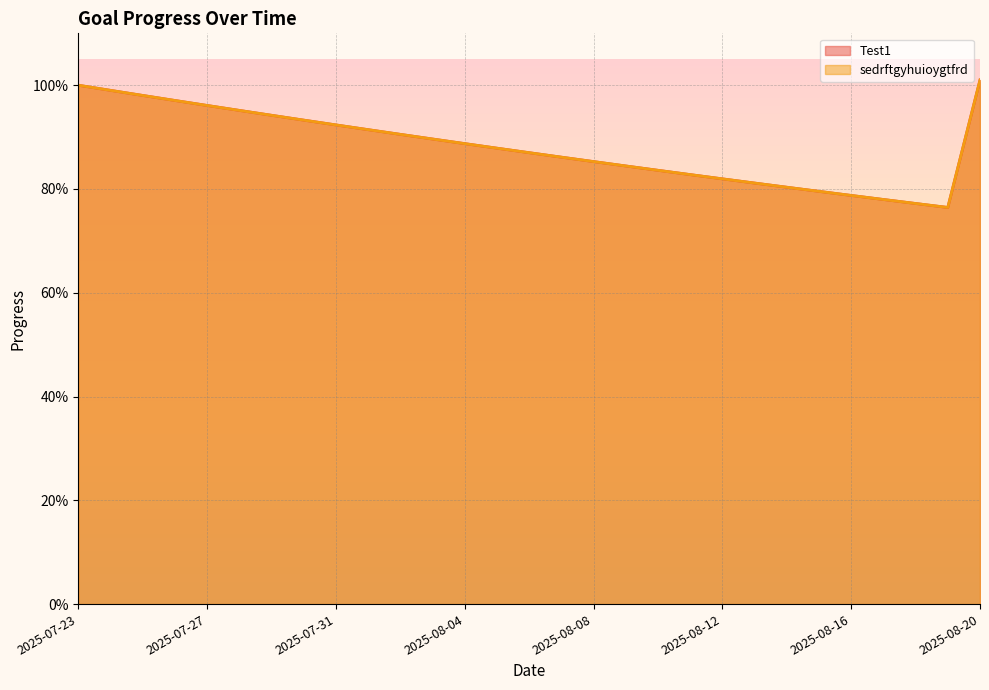

List the series in order of their peak value, lowest first.

Test1, sedrftgyhuioygtfrd